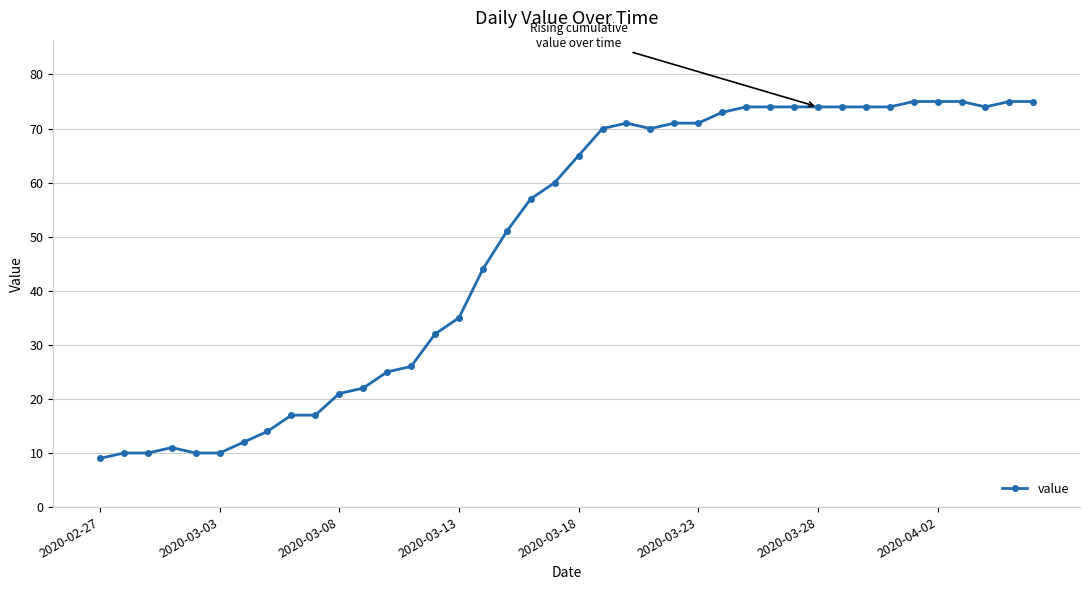

What is the greatest value displayed?

75